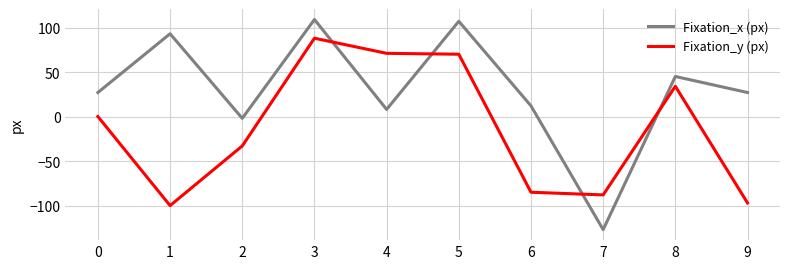

The value of Fixation_x (px) at 3 is 142. True or false?

False